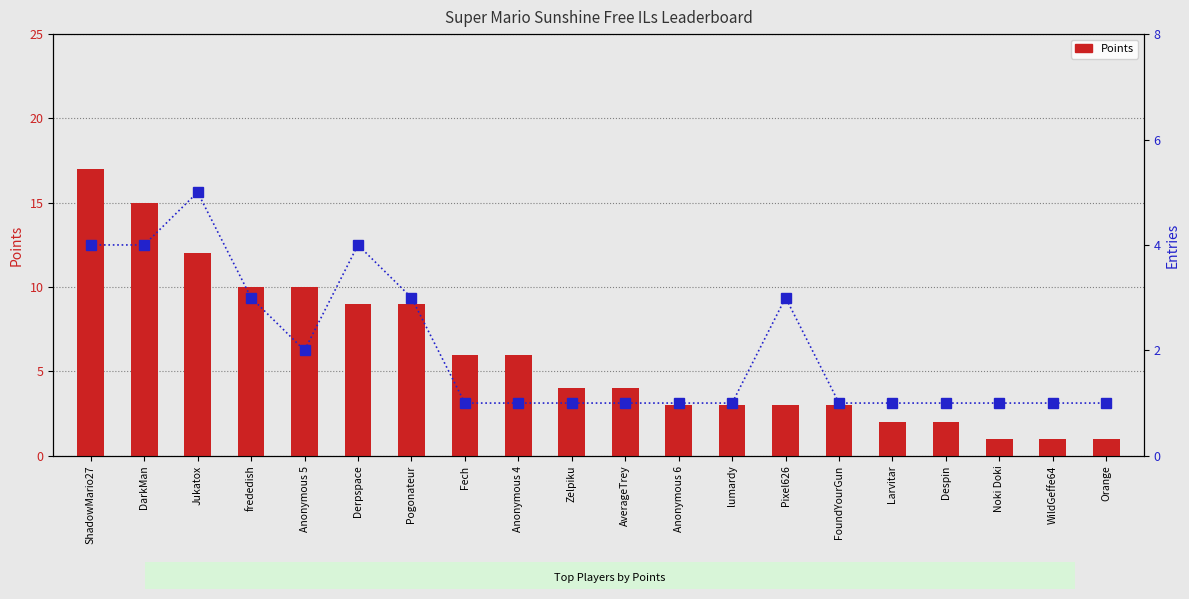

Rank the categories by Points value from highest to lowest.

ShadowMario27, DarkMan, Jukatox, frededish, Anonymous 5, Derpspace, Pogonateur, Fech, Anonymous 4, Zelpiku, AverageTrey, Anonymous 6, lumardy, Pixel626, FoundYourGun, Larvitar, Despin, Noki Doki, WildGeffe64, Orange